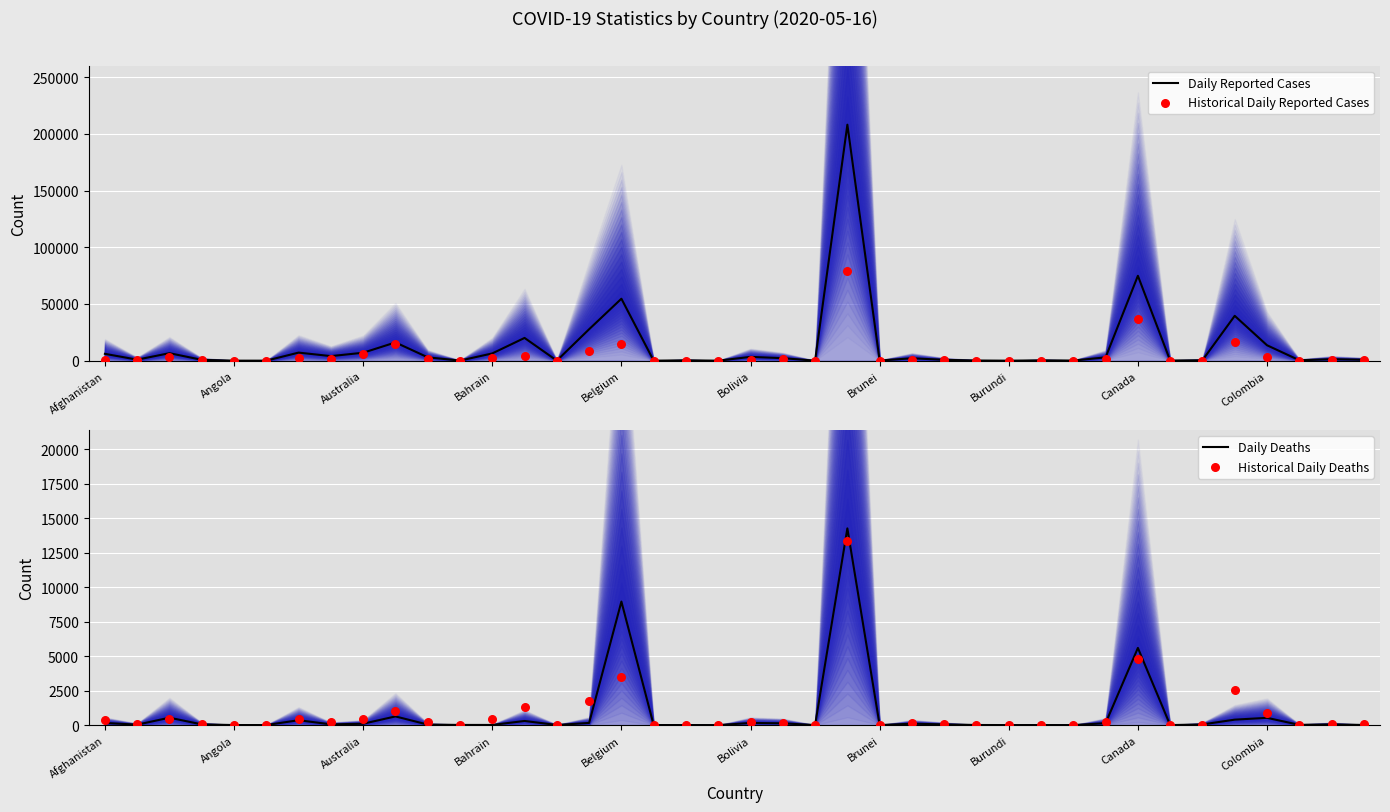

Is the value of Daily Reported Cases at 22 greater than the value of Historical Daily Deaths at 20?

No